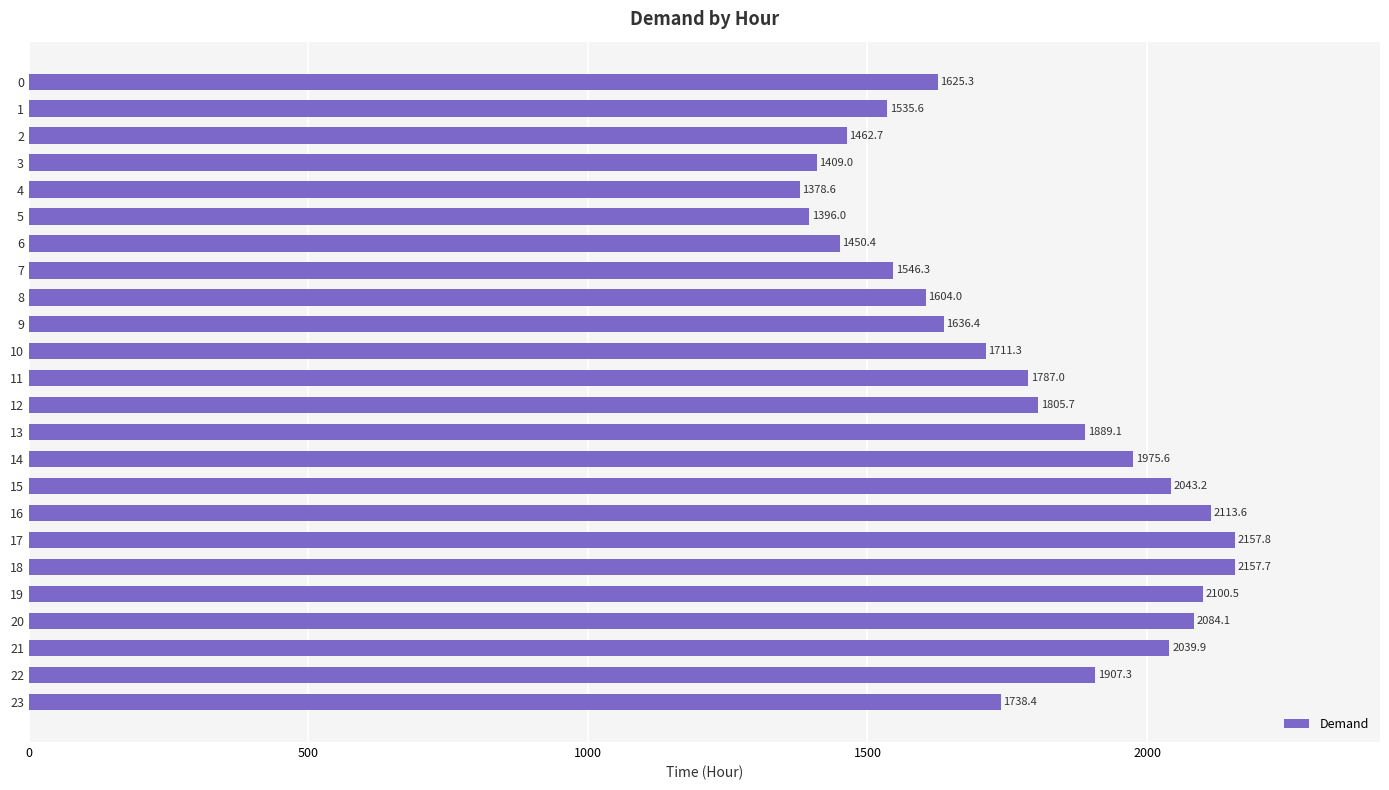

Which label corresponds to the smallest value in the chart?

4